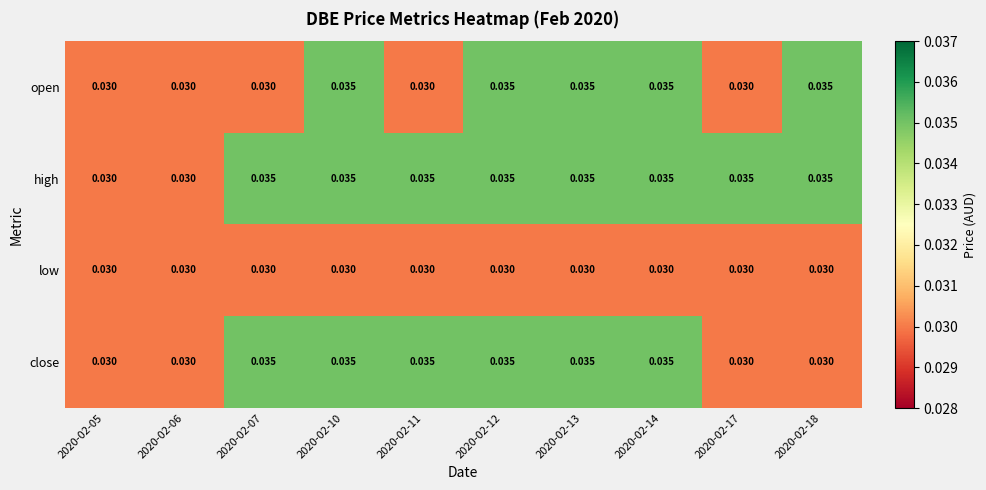

Count the number of data series in this chart.

4